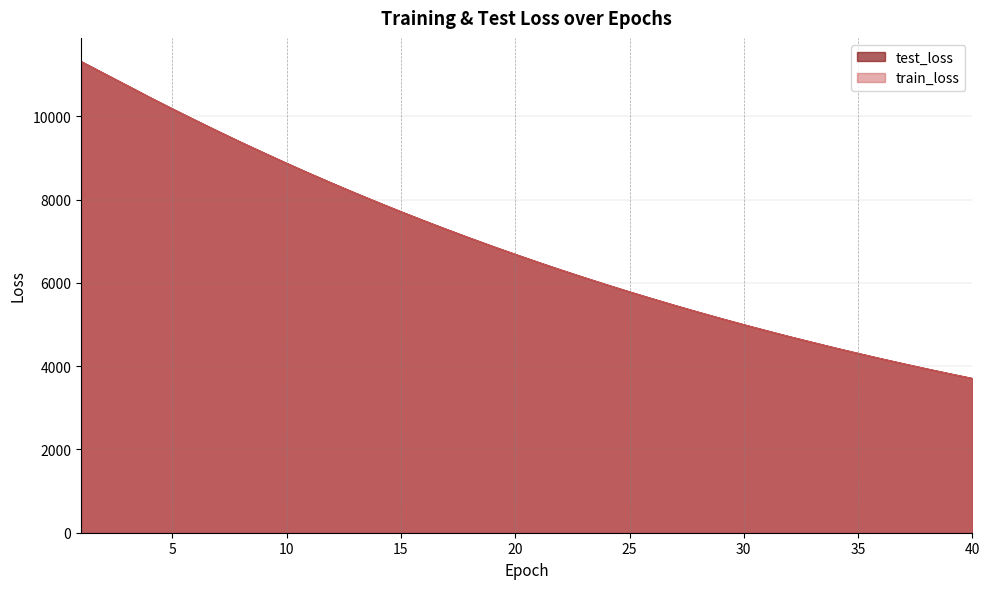

Which category has the lowest value across all series?

40